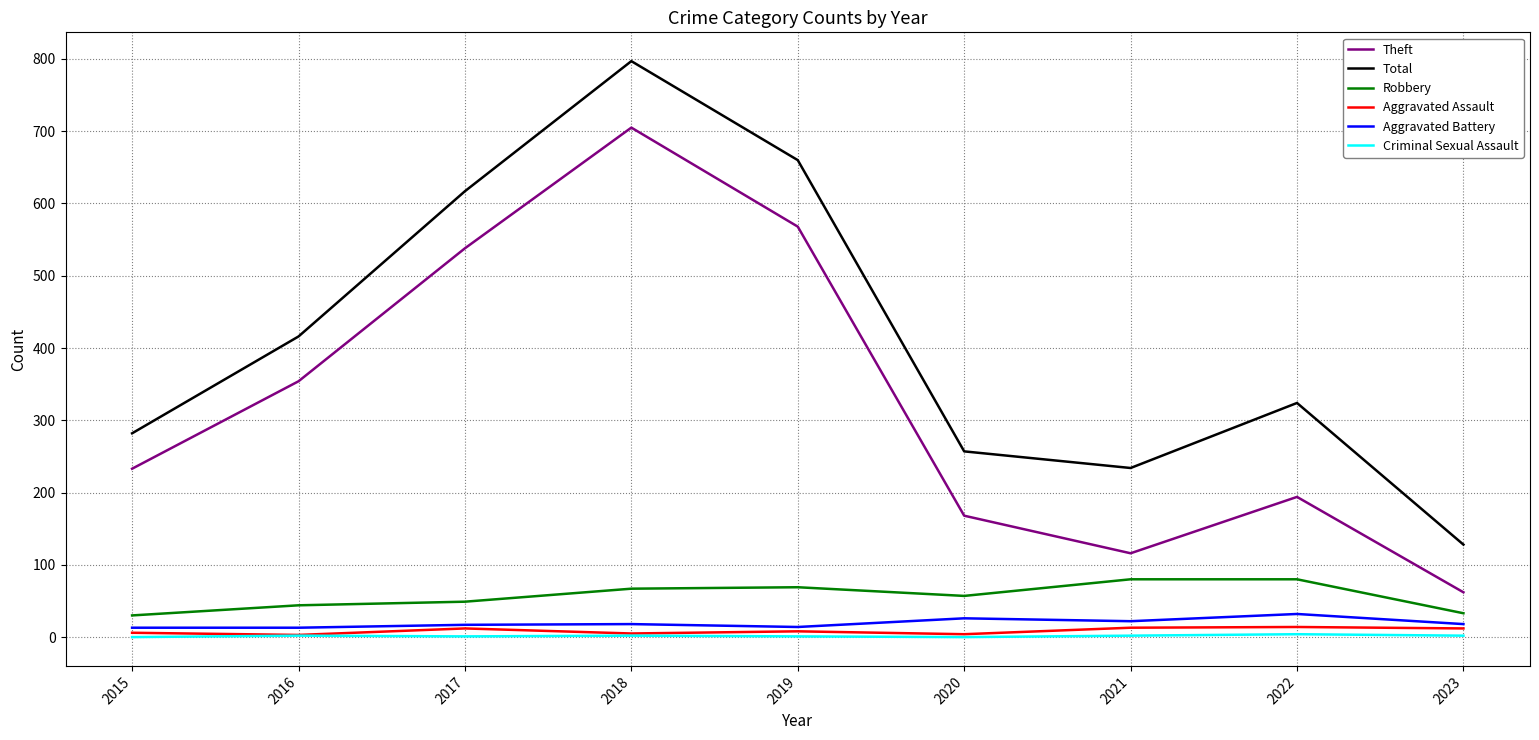

At which category is the sum across all series the highest?

2018